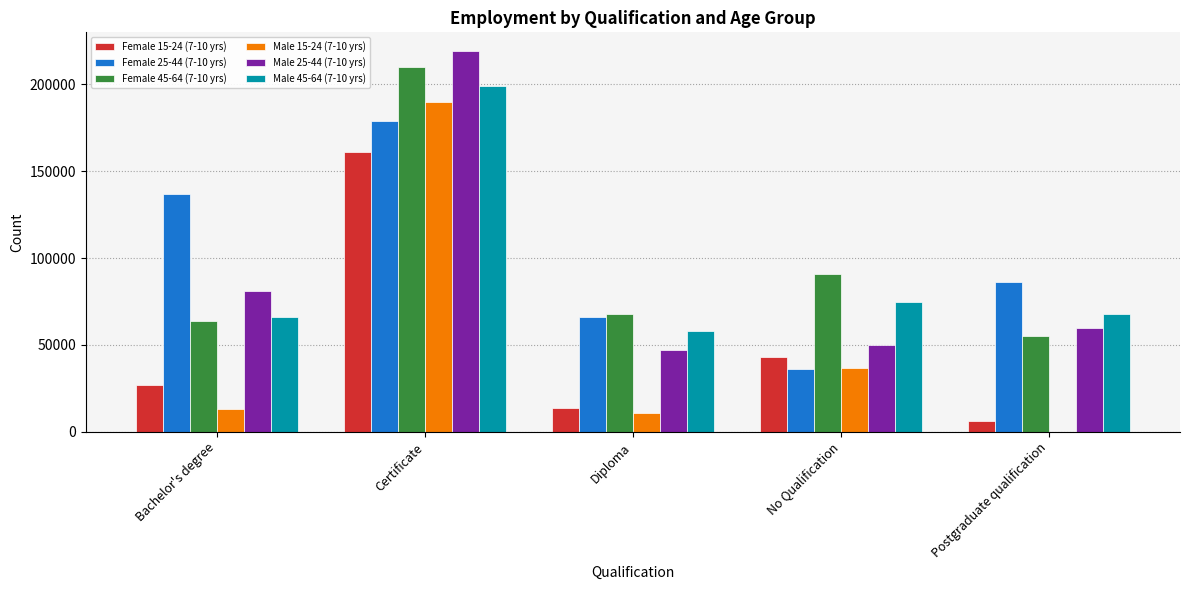

How many positive values does the Male 15-24 (7-10 yrs) series have?

4